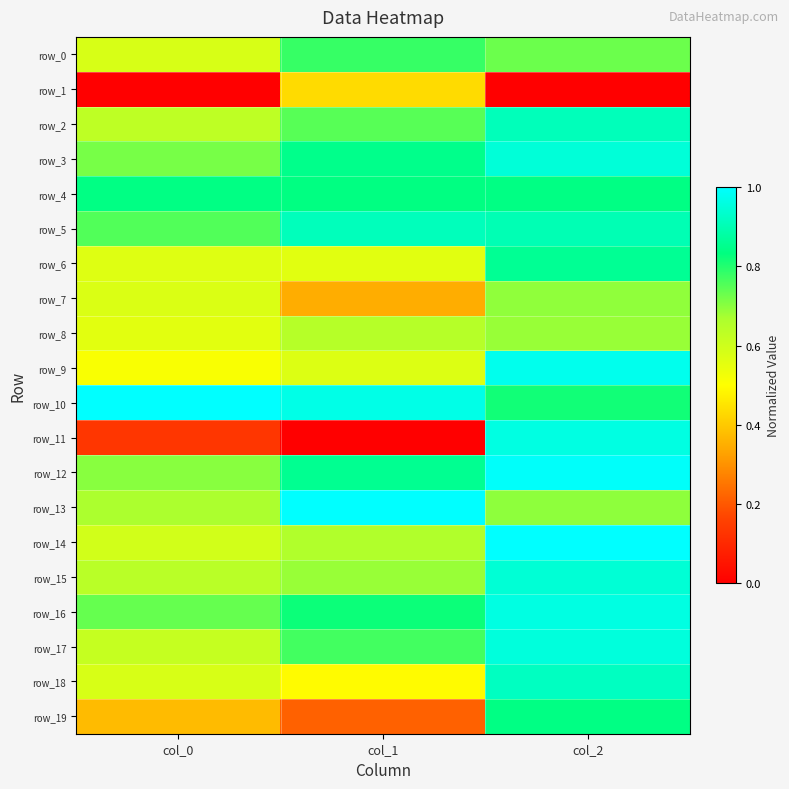

At how many categories does at least one series exceed 0?

3